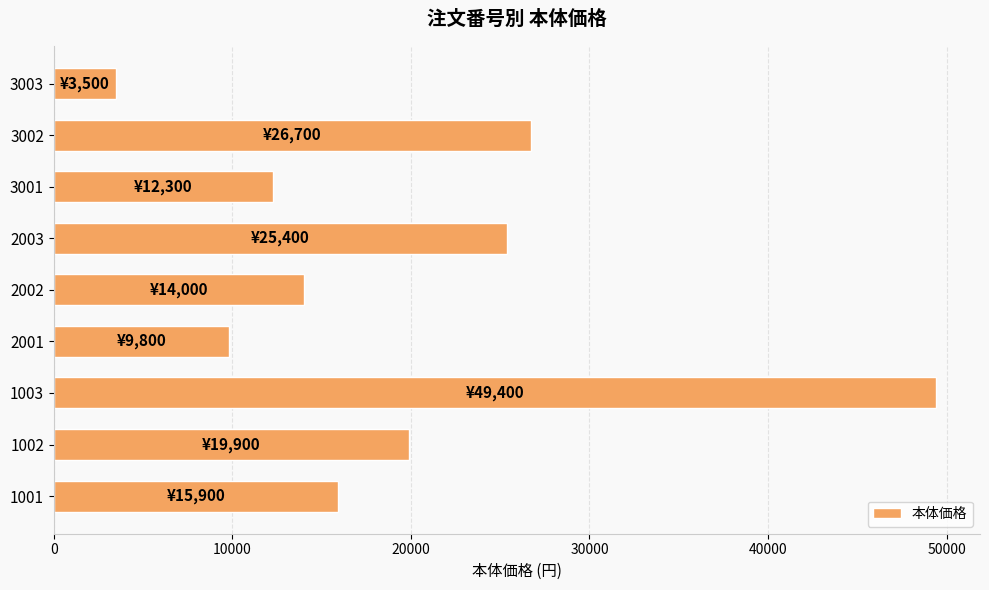

Reading bottom to top, list all the values displayed in this chart.

1001=15900	1002=19900	1003=49400	2001=9800	2002=14000	2003=25400	3001=12300	3002=26700	3003=3500